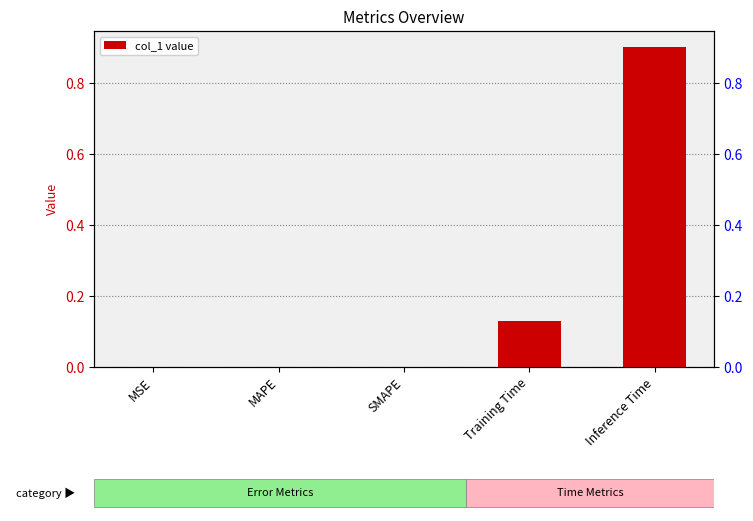

The chart shows a value of 0.0 at SMAPE. True or false?

True